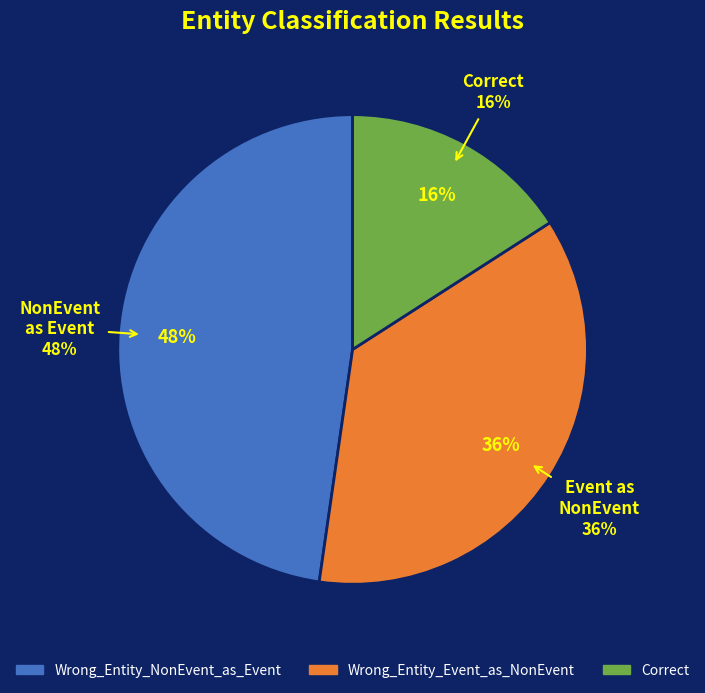

Rank the categories by value from lowest to highest.

Correct, Wrong_Entity_Event_as_NonEvent, Wrong_Entity_NonEvent_as_Event